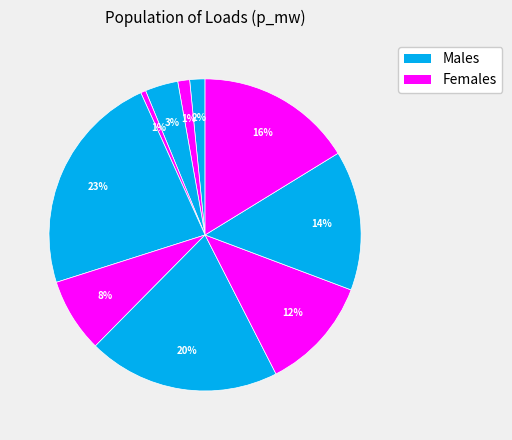

Count the number of slices in the pie.

10